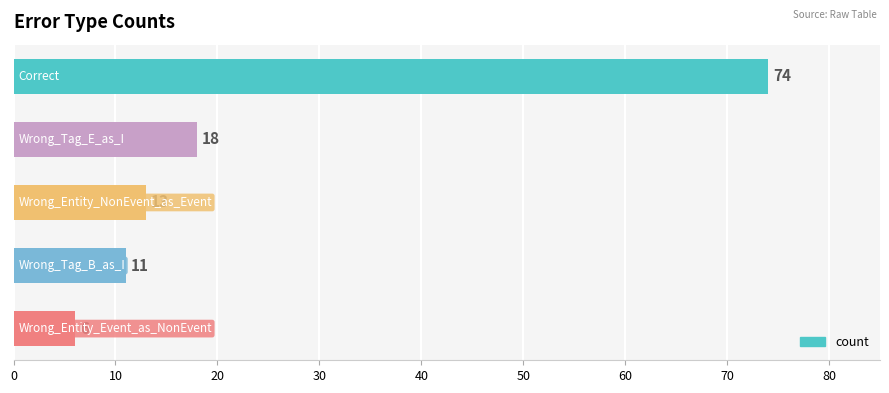

What is the value of the 2nd bar from the top?

18